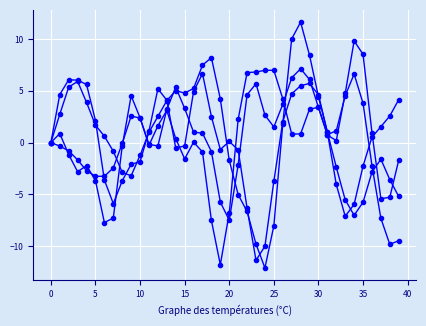

The T8 series shows 0.8 at 12. True or false?

False